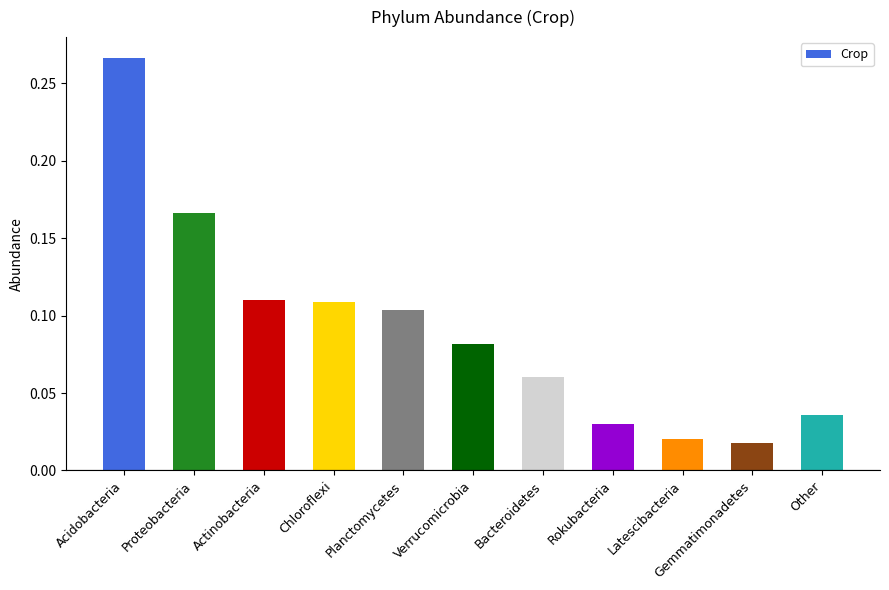

How many series are shown in this chart?

1